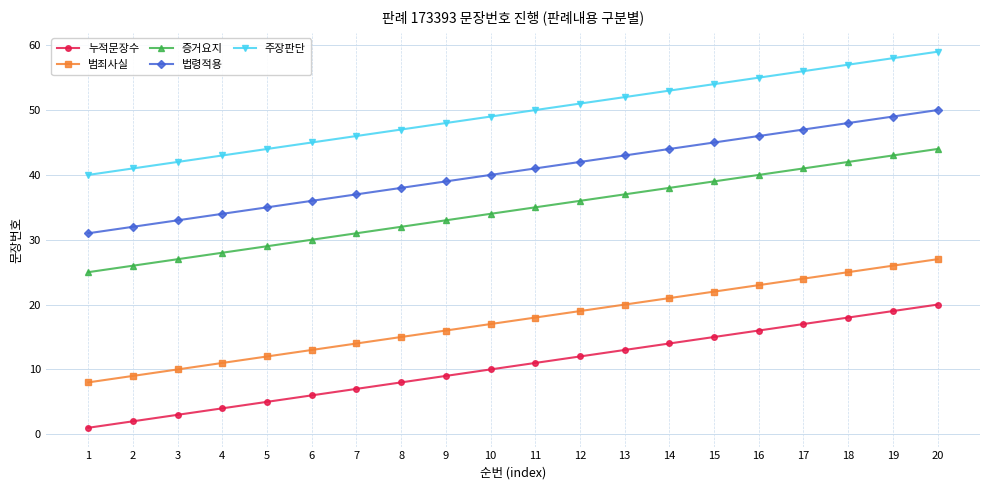

True or false: 범죄사실 and 법령적용 intersect in this chart.

False